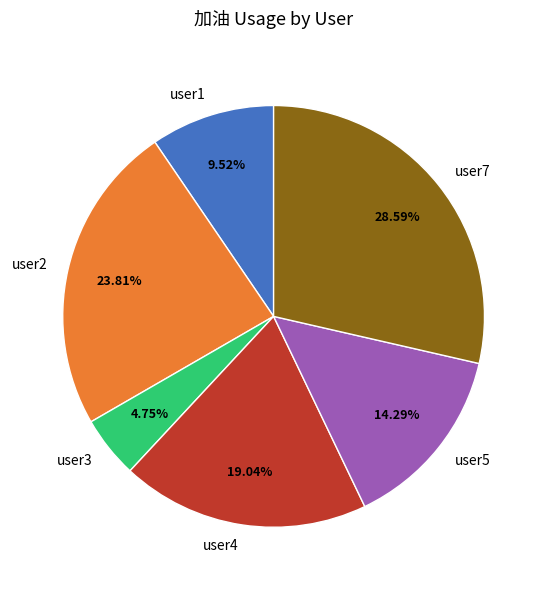

True or false: user7 accounts for 37% of the total.

False